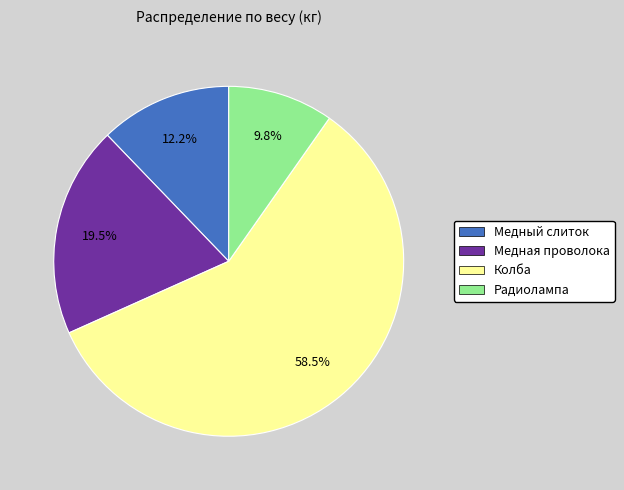

To the nearest percent, what is the average slice percentage?

25%